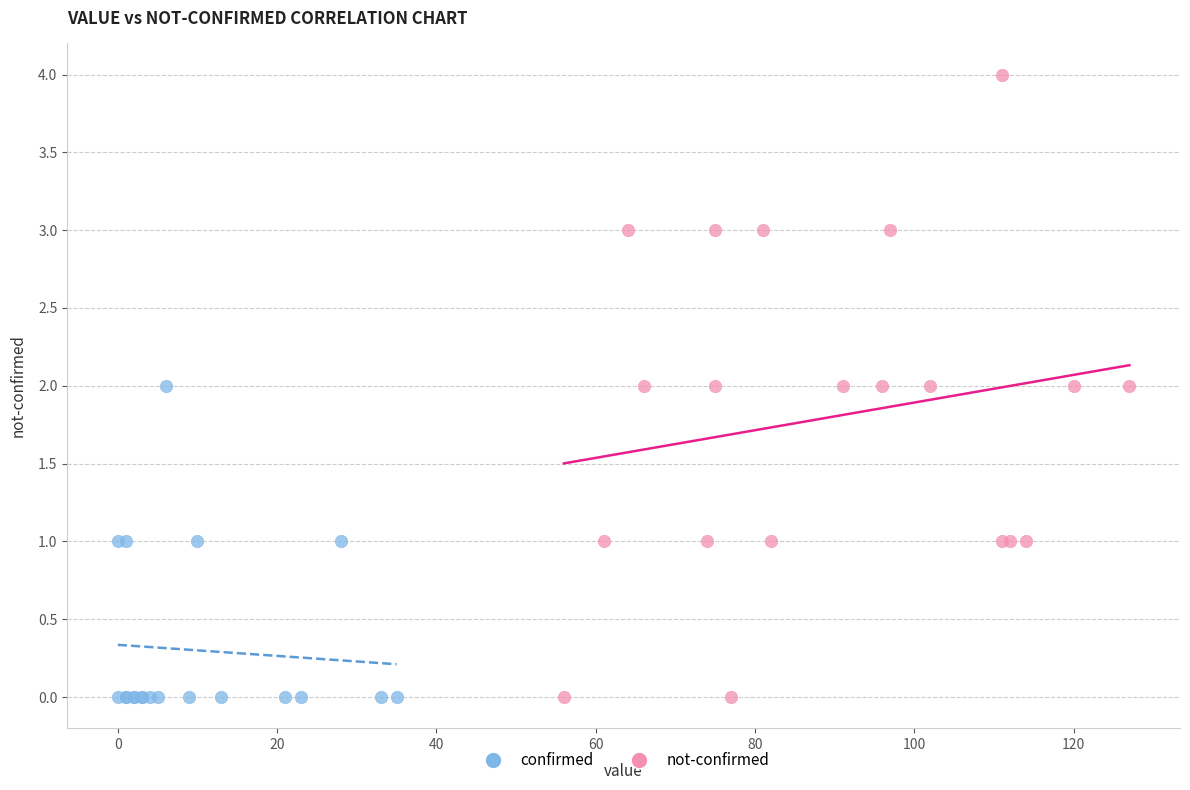

Which series has the largest Y range (max minus min)?

not-confirmed